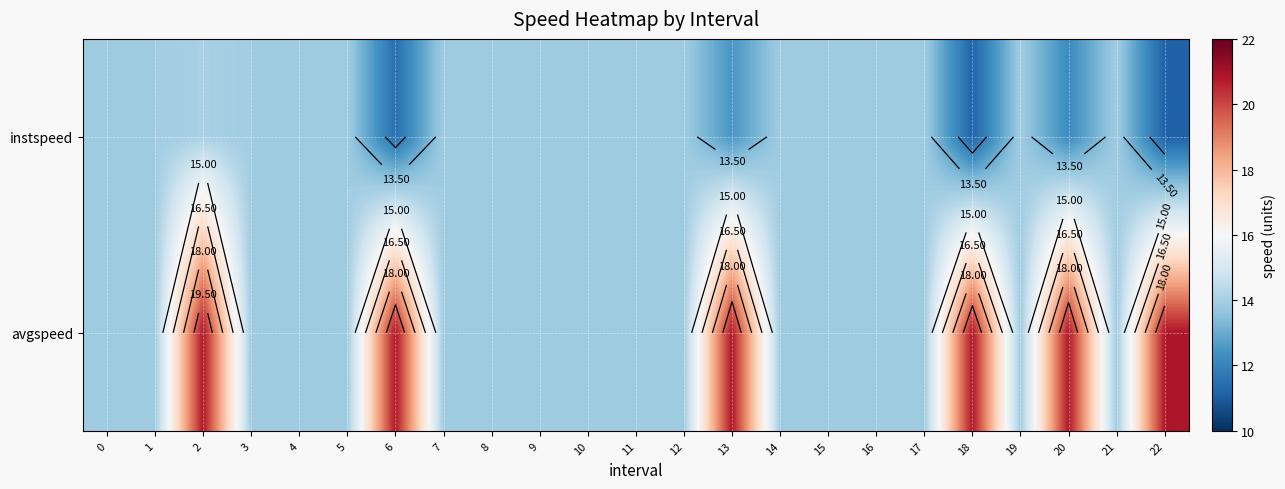

How many categories are shown in the chart?

23